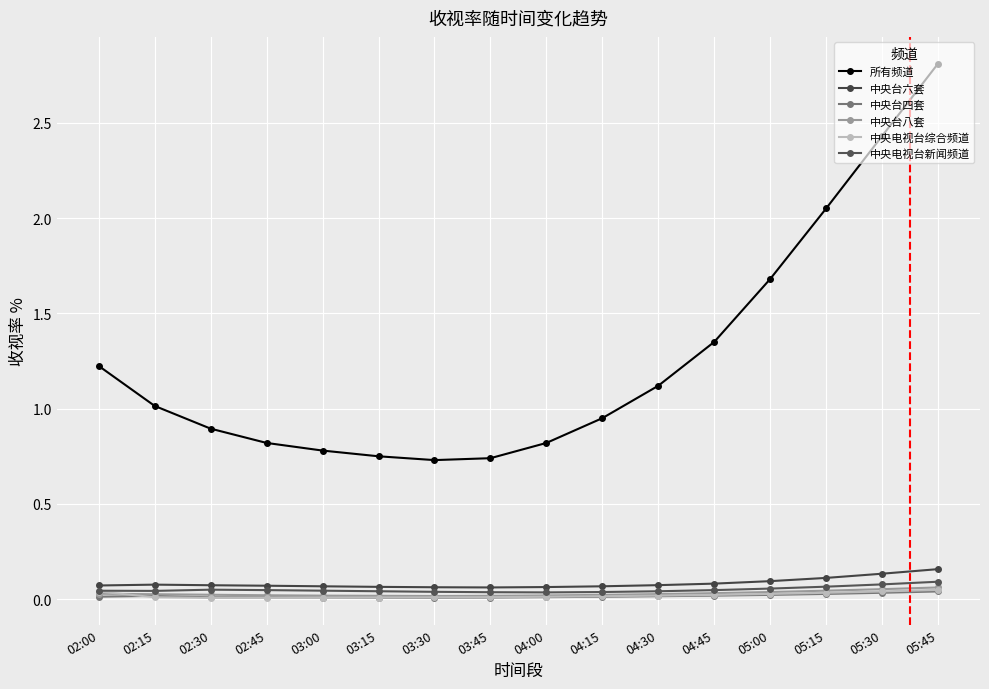

Rank the categories by 中央电视台新闻频道 value from highest to lowest.

05:45, 05:30, 05:15, 05:00, 02:30, 02:45, 04:45, 03:00, 02:00, 02:15, 03:15, 04:30, 03:30, 04:15, 03:45, 04:00